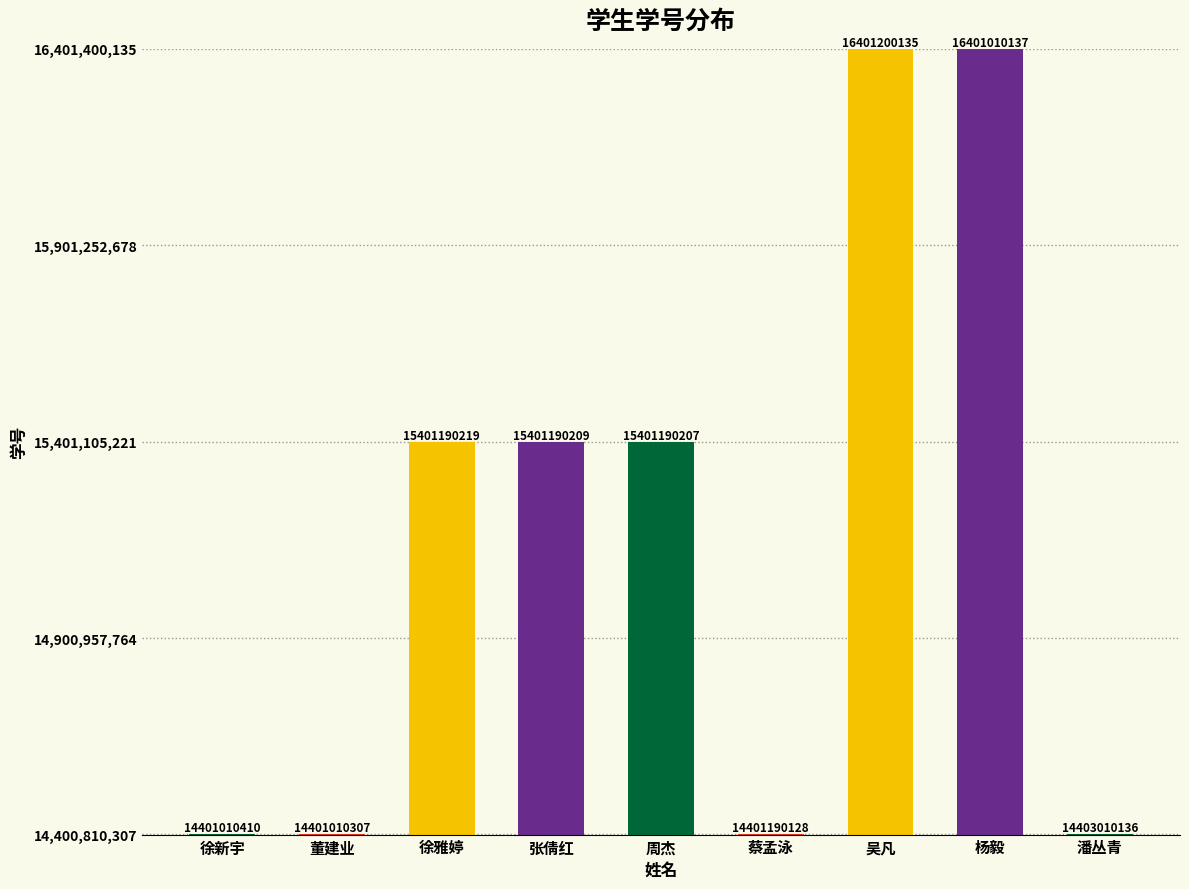

At which category does the chart reach its minimum across all series?

董建业